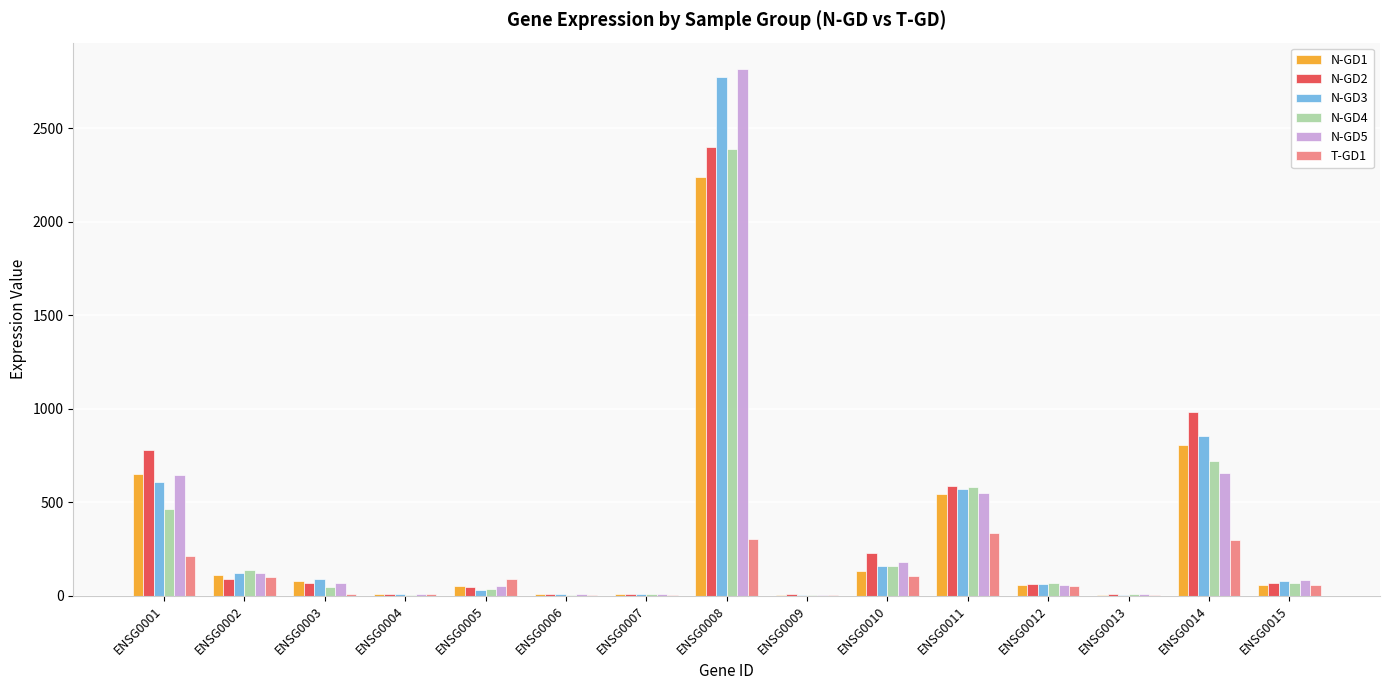

Is the value of T-GD1 at ENSG0008 greater than the value of N-GD5 at ENSG0005?

Yes